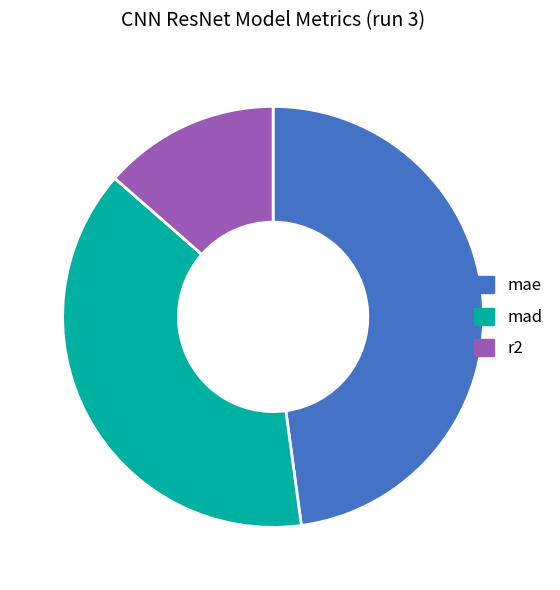

Combined, do r2 and mae account for over 50%?

Yes